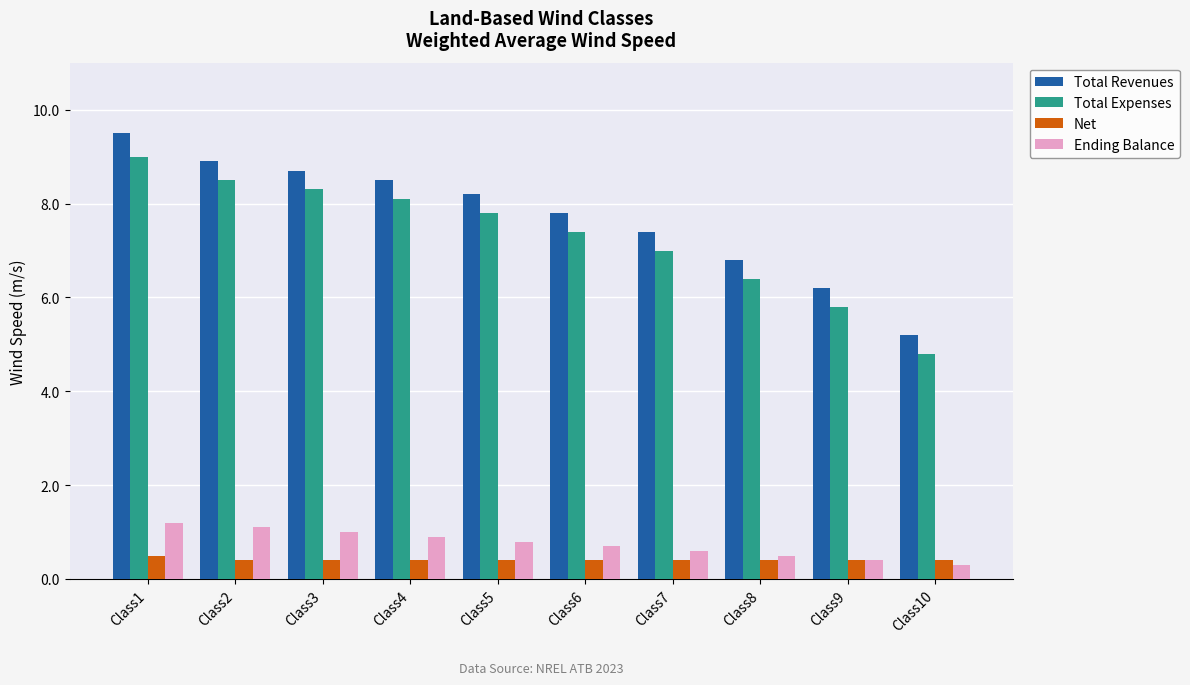

At which category is the sum across all series the highest?

Class1